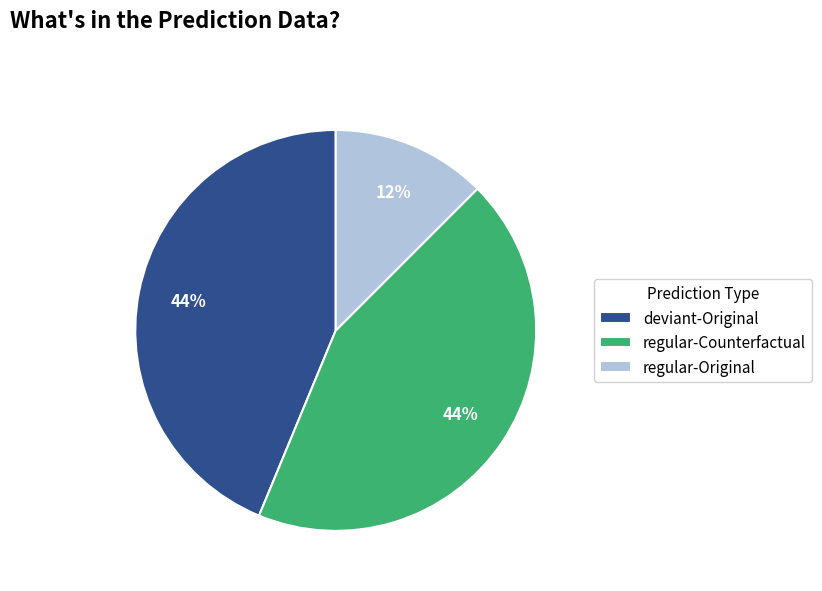

How many slices are in this pie chart?

3